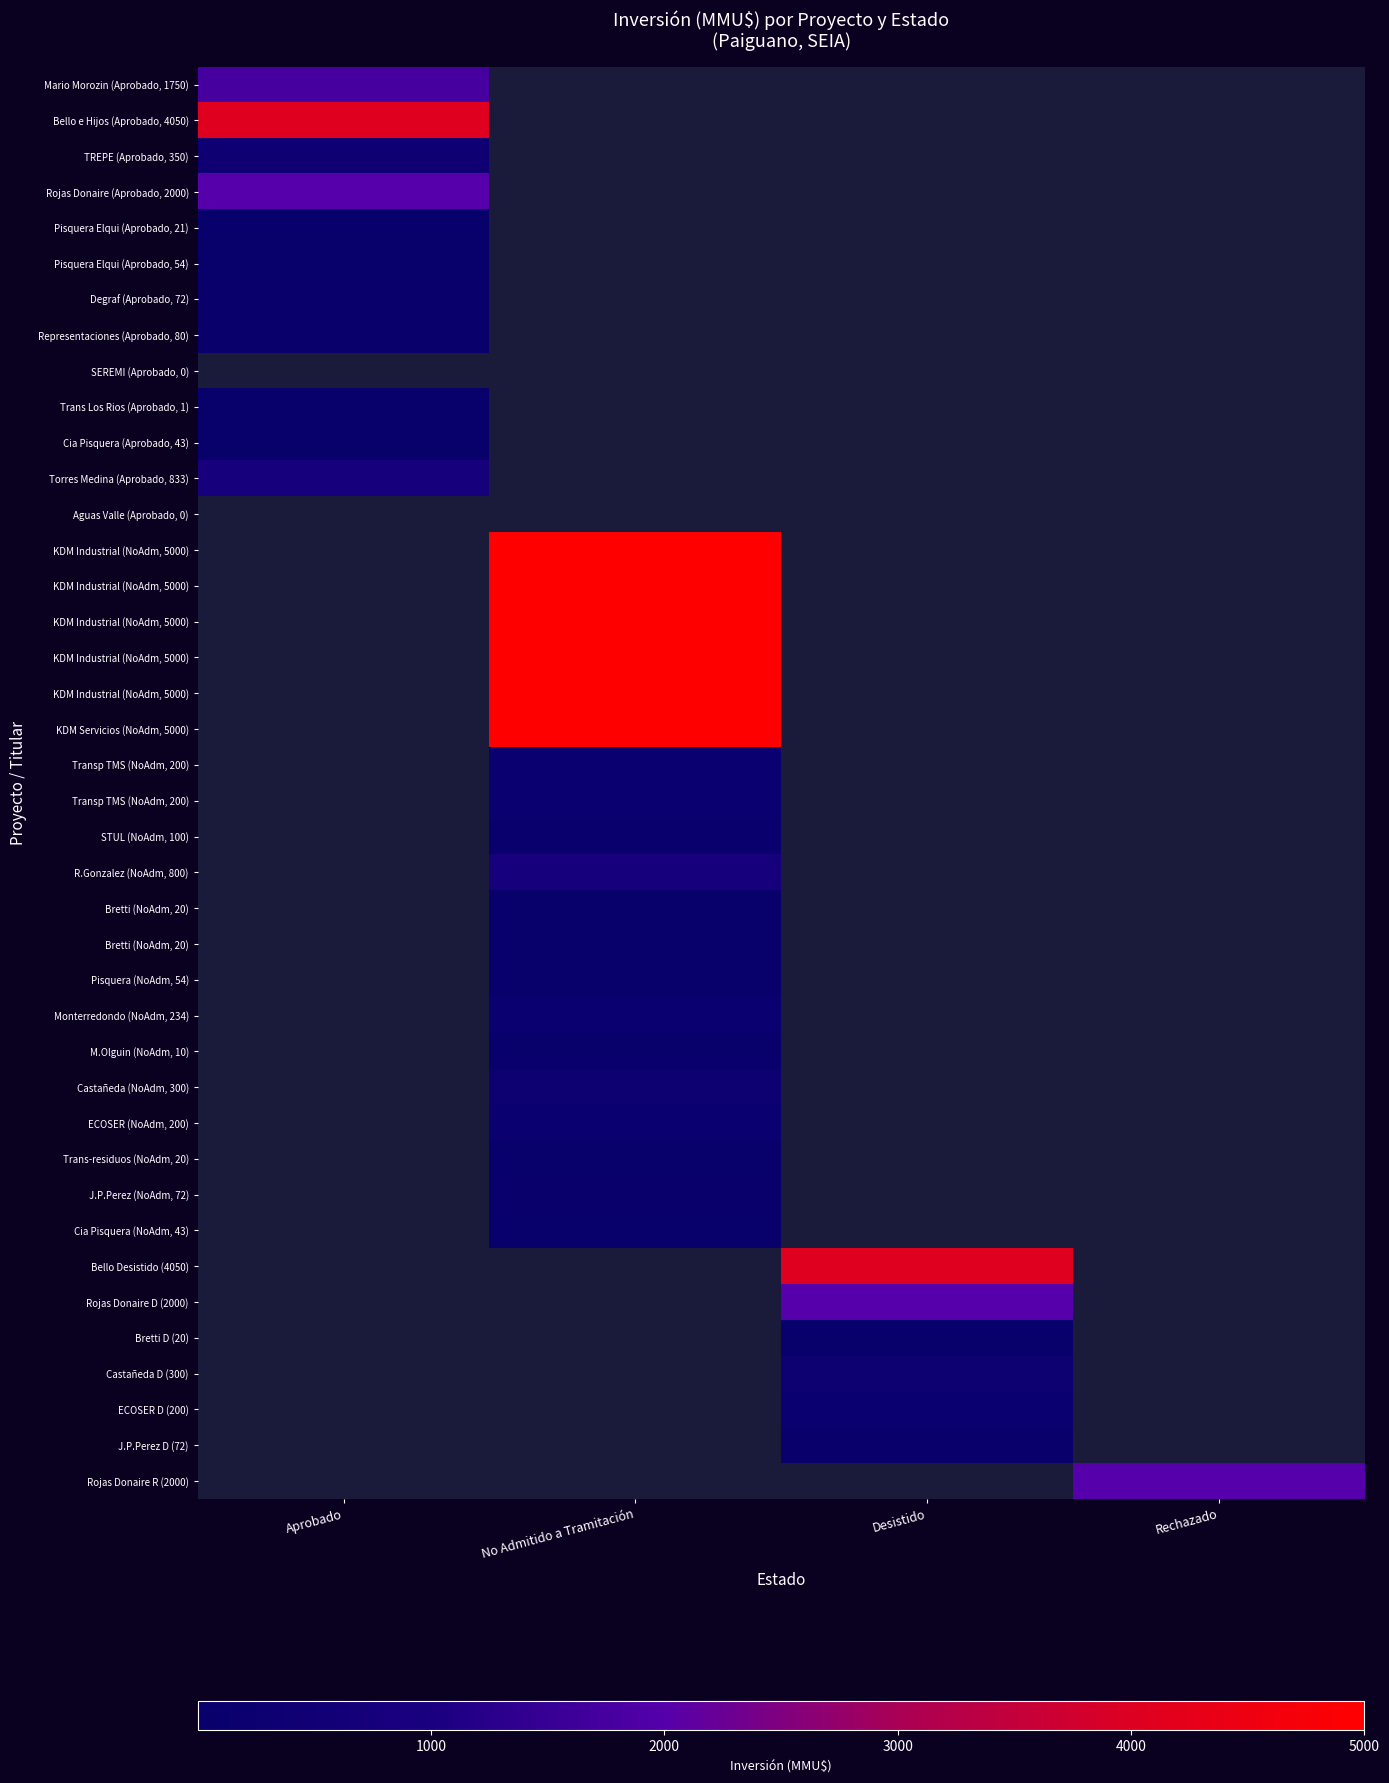

How many categories are shown in the chart?

4